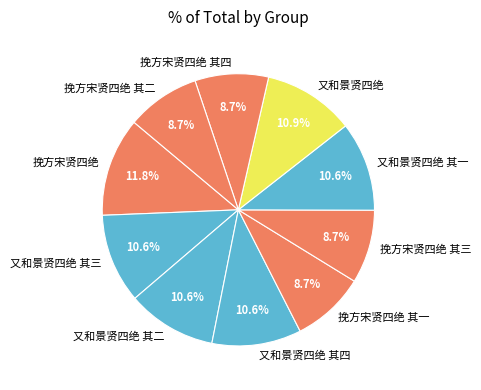

Count the number of slices in the pie.

10